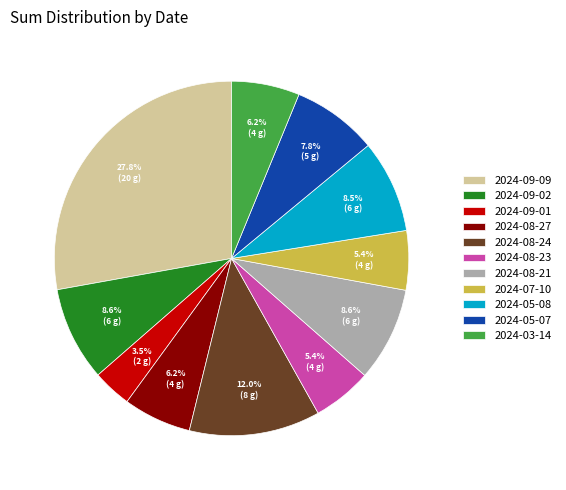

Is there any slice that represents more than half of the pie?

No